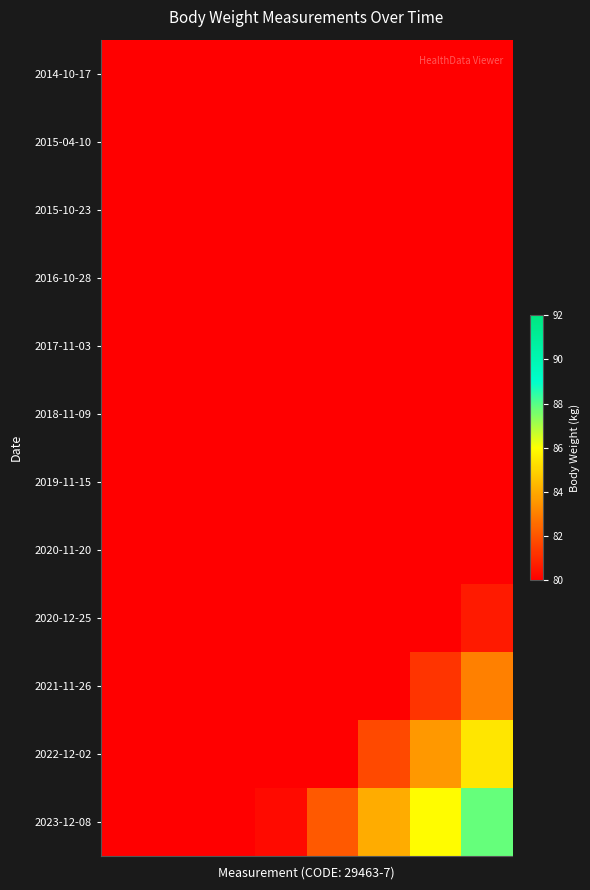

How many distinct data groups are displayed?

12